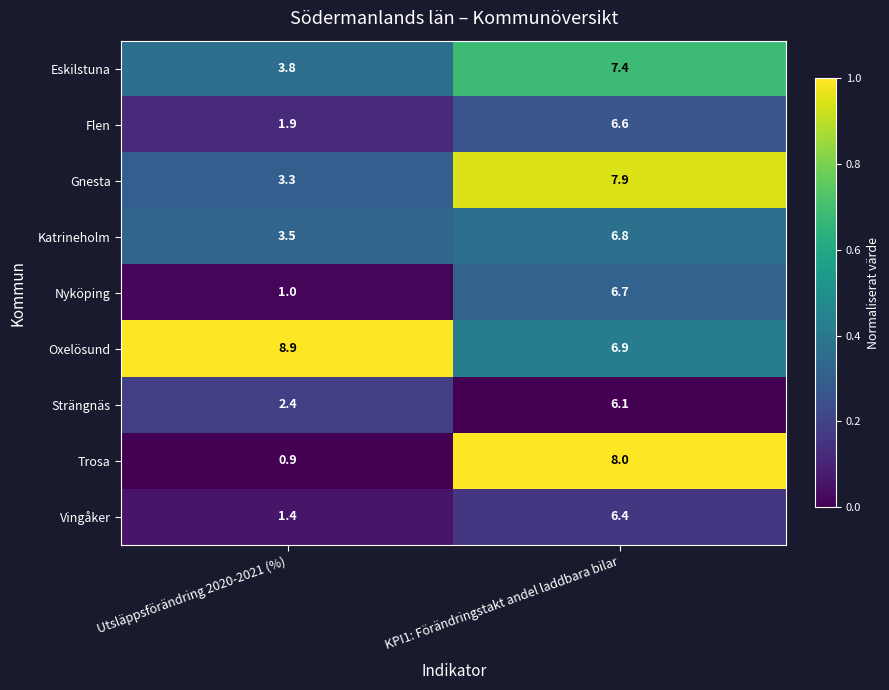

Rank the series at KPI1: Förändringstakt andel laddbara bilar from lowest to highest value.

Strängnäs, Vingåker, Flen, Nyköping, Katrineholm, Oxelösund, Eskilstuna, Gnesta, Trosa